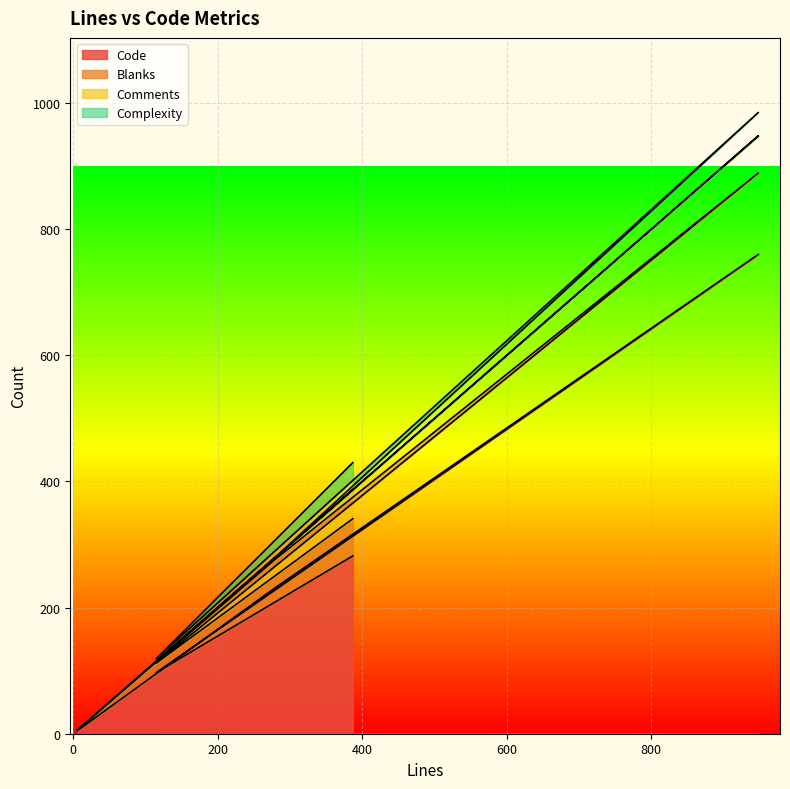

What is the highest value of the Code series?

760